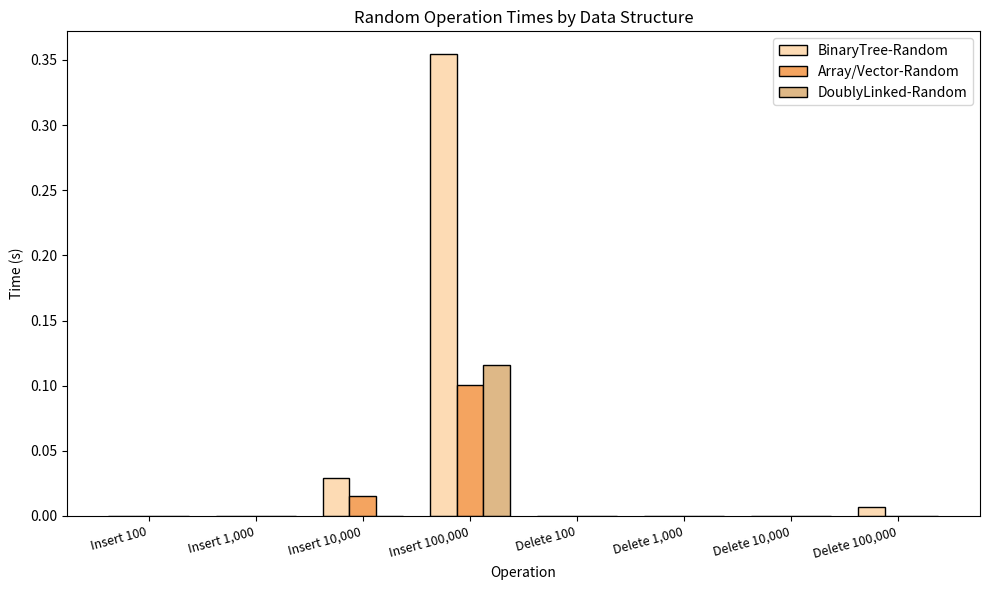

Which category has the highest value in the BinaryTree-Random series?

Insert 100,000